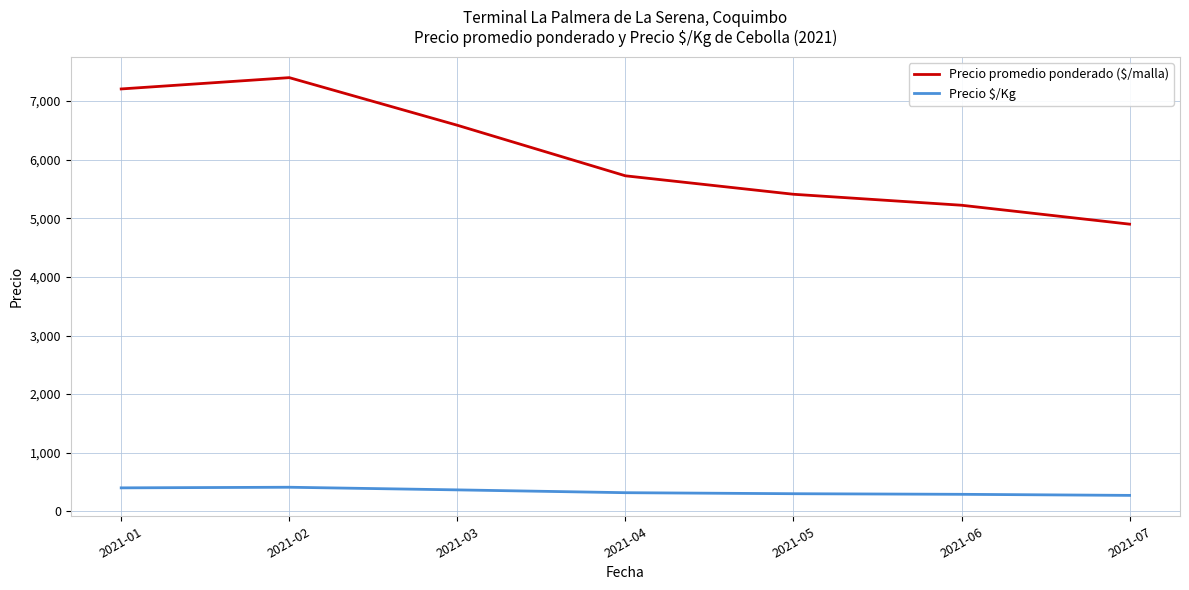

True or false: Precio $/Kg has more than 0 interior local peaks.

True